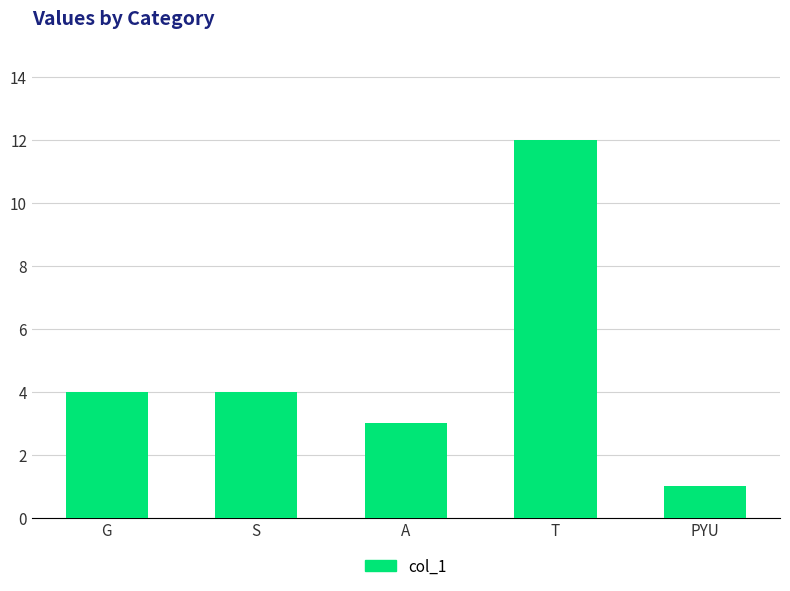

Does the chart contain stacked bars?

No